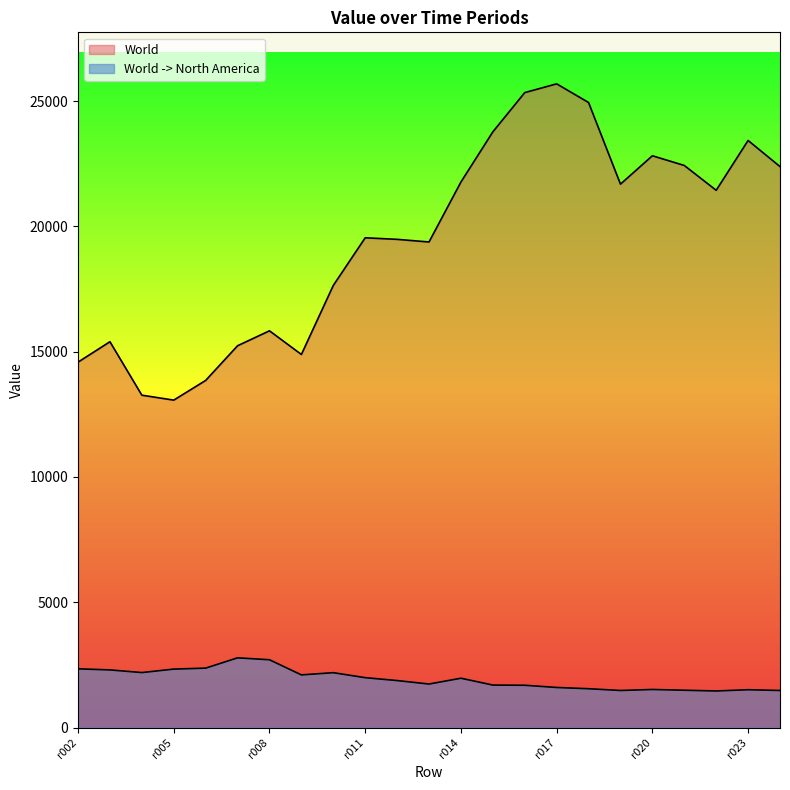

How many data points in World are above 19545?

11